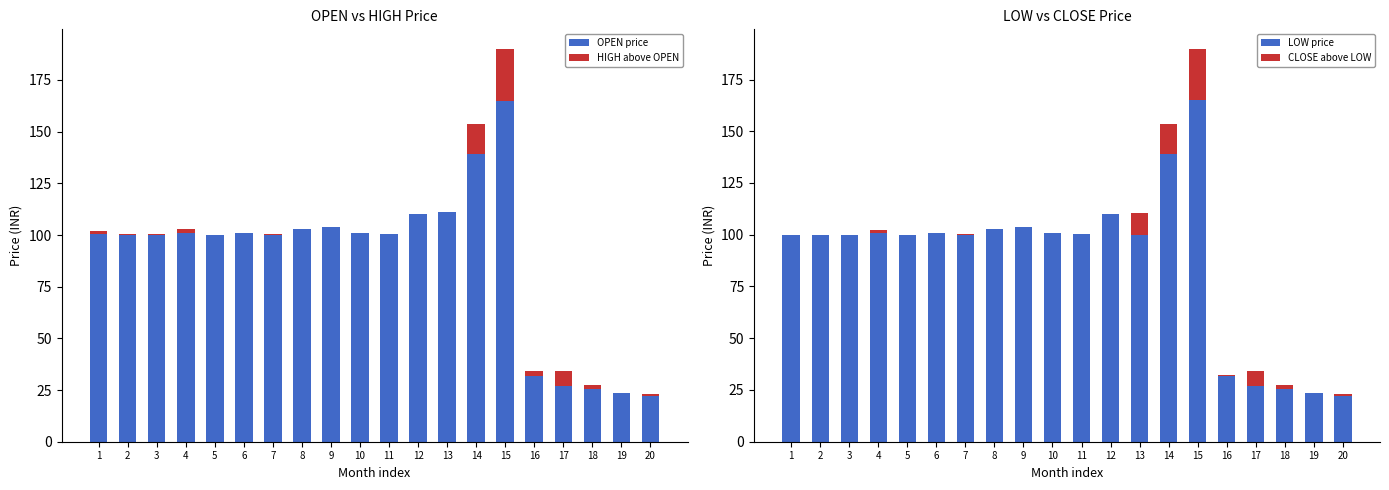

How many groups of bars are there?

20